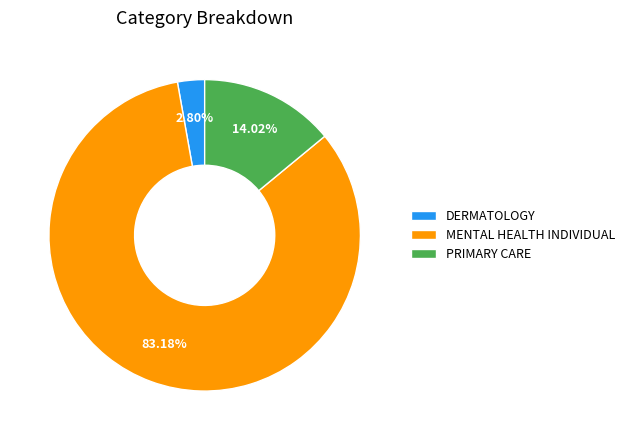

How many slices are in this pie chart?

3